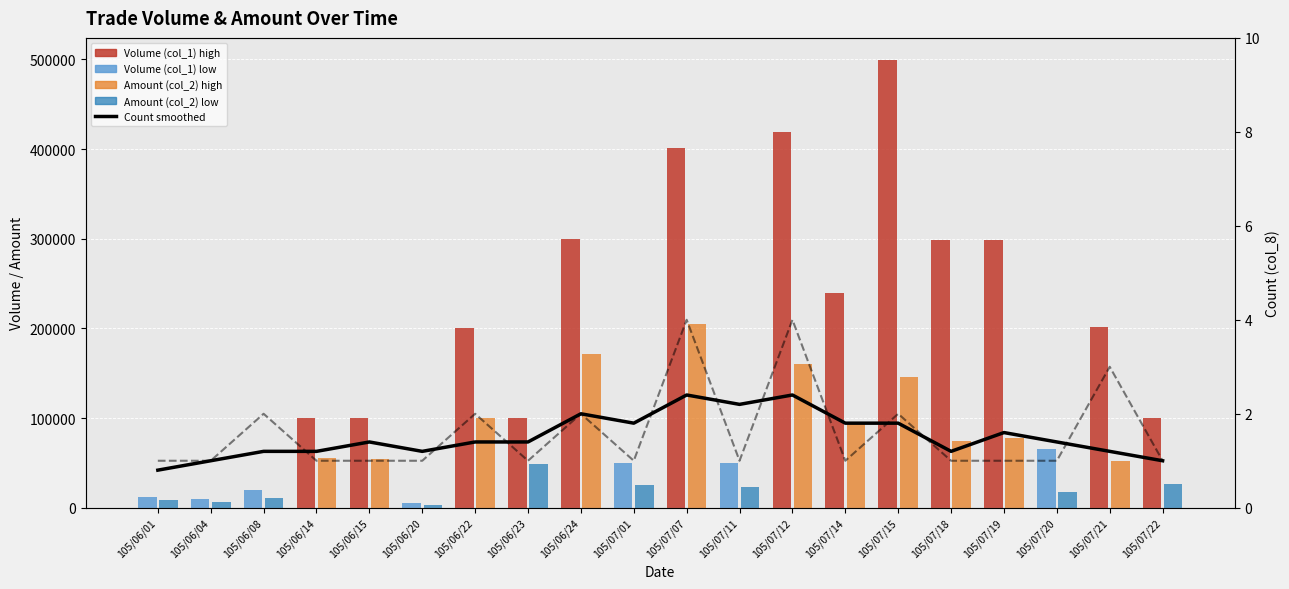

What is the label of the 15th bar from the right?

105/06/20